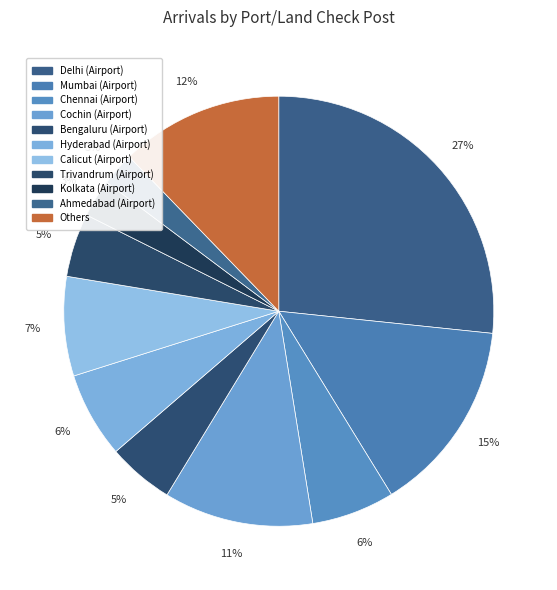

Is there a majority slice in this chart?

No